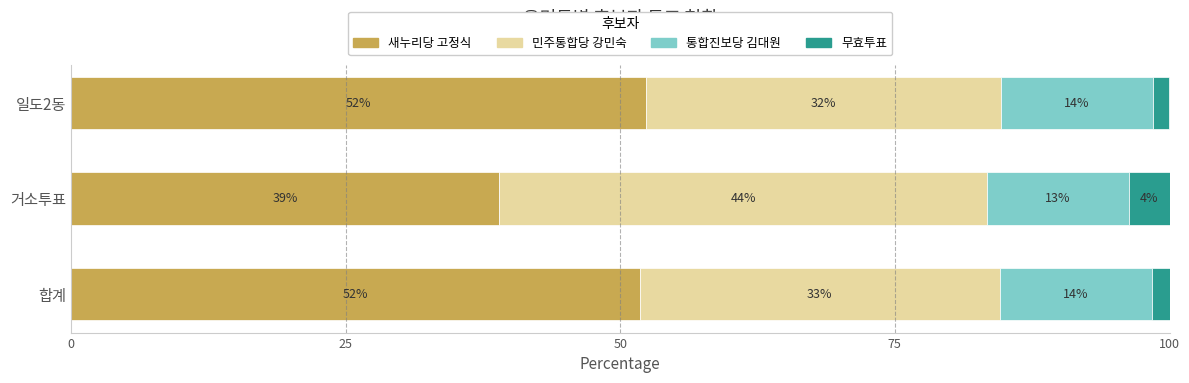

What are all the series names shown in the legend?

새누리당 고정식, 민주통합당 강민숙, 통합진보당 김대원, 무효투표